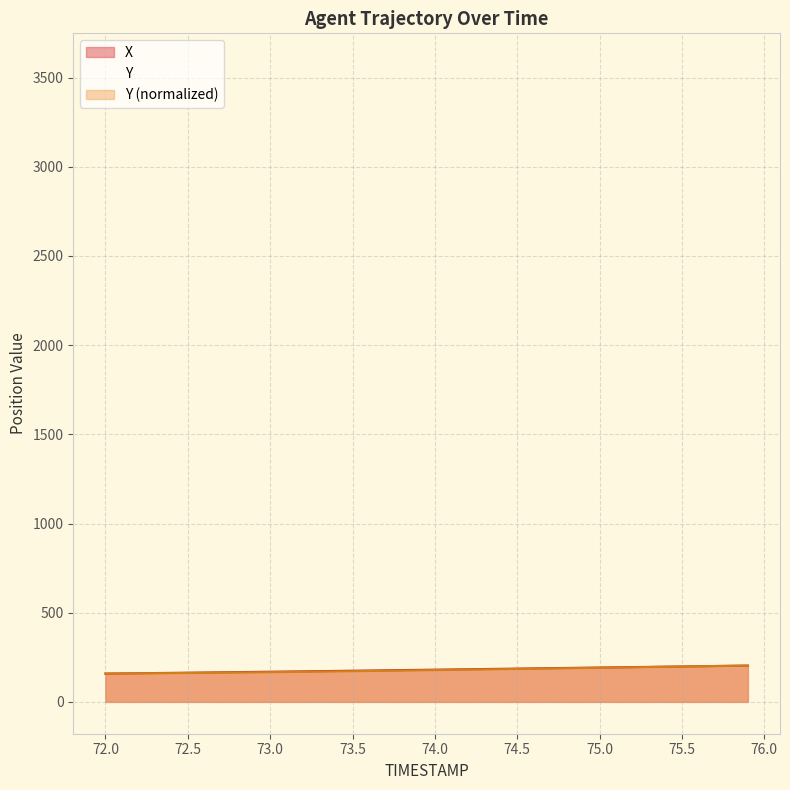

At which label does Y first exceed 178?

74.0